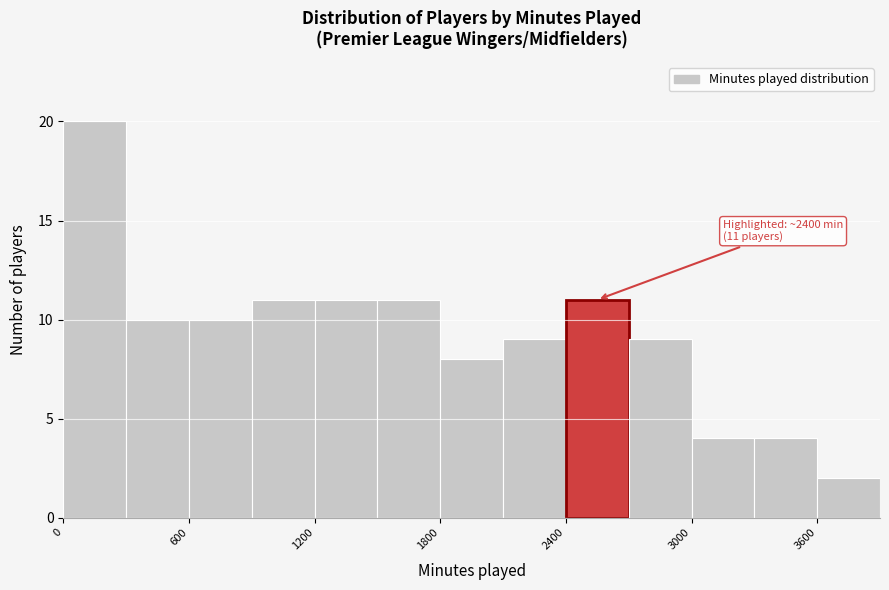

Around what value on the x-axis is the tallest bar? Give the approximate position of its centre, as read against the axis.

200